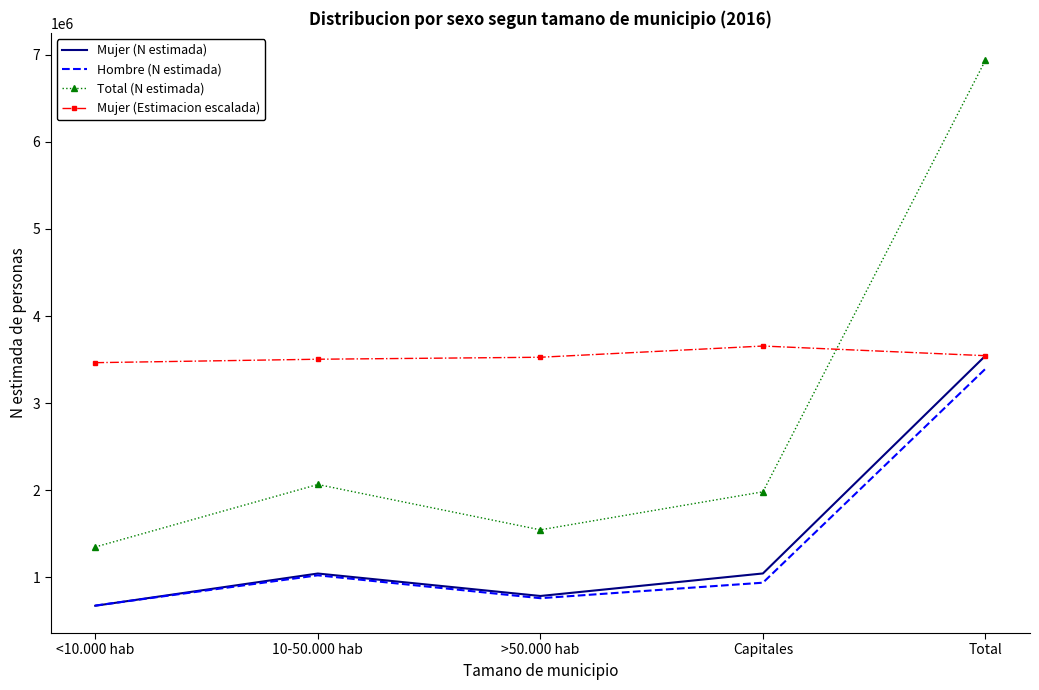

True or false: Total (N estimada) and Hombre (N estimada) cross at least once.

False